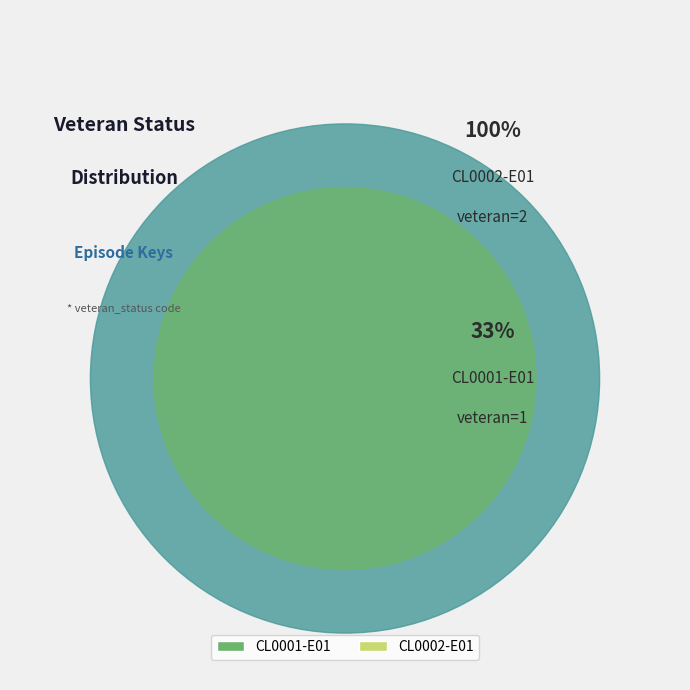

Do CL0002-E01 and CL0001-E01 together represent more than half of the pie?

Yes